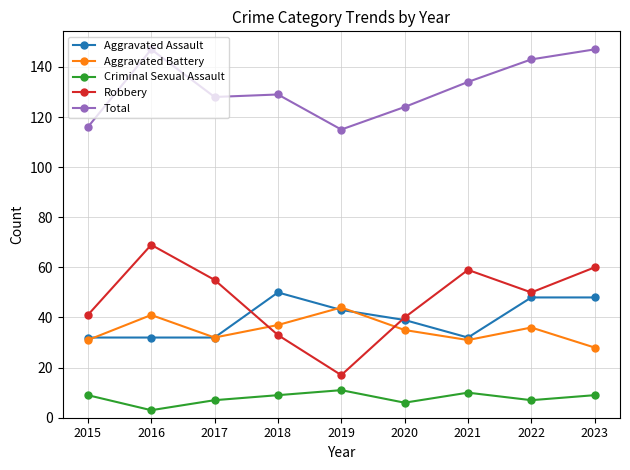

What is the minimum value shown in the chart?

3